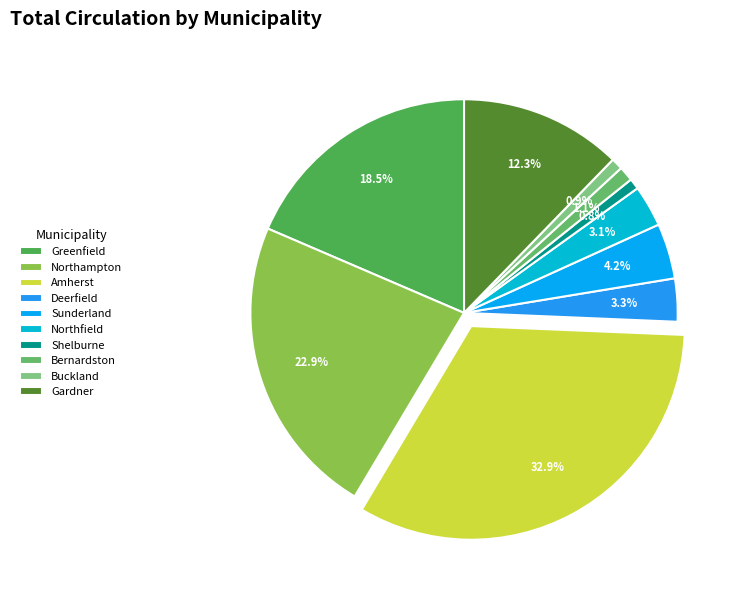

Do Buckland and Sunderland together represent more than half of the pie?

No